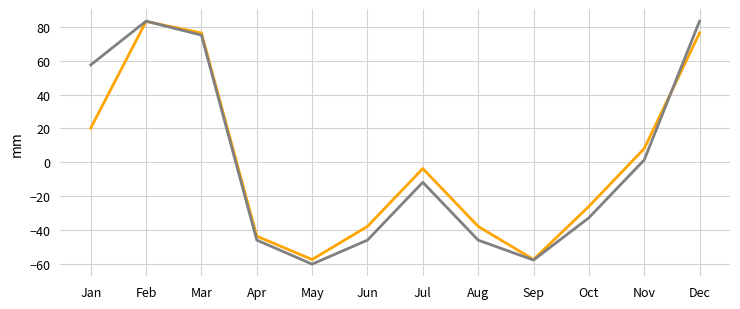

What is the total value across all series at Jan?

77.7